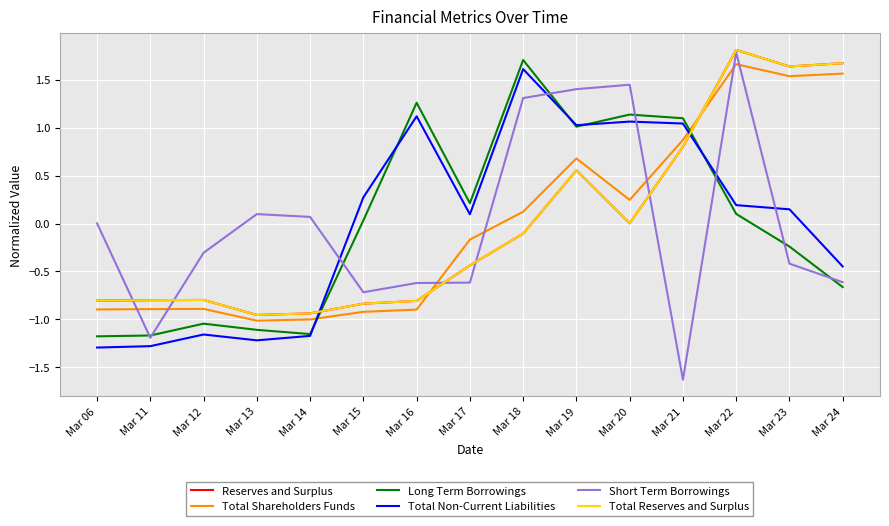

Reading right to left, transcribe all the data shown in this chart.

Reserves and Surplus: Mar 24=1.7	Mar 23=1.6	Mar 22=1.8	Mar 21=0.8	Mar 20=0.0	Mar 19=0.6	Mar 18=-0.1	Mar 17=-0.4	Mar 16=-0.8	Mar 15=-0.8	Mar 14=-0.9	Mar 13=-1.0	Mar 12=-0.8	Mar 11=-0.8	Mar 06=-0.8
Total Shareholders Funds: Mar 24=1.6	Mar 23=1.5	Mar 22=1.7	Mar 21=0.9	Mar 20=0.2	Mar 19=0.7	Mar 18=0.1	Mar 17=-0.2	Mar 16=-0.9	Mar 15=-0.9	Mar 14=-1.0	Mar 13=-1.0	Mar 12=-0.9	Mar 11=-0.9	Mar 06=-0.9
Long Term Borrowings: Mar 24=-0.7	Mar 23=-0.2	Mar 22=0.1	Mar 21=1.1	Mar 20=1.1	Mar 19=1.0	Mar 18=1.7	Mar 17=0.2	Mar 16=1.3	Mar 15=0.0	Mar 14=-1.2	Mar 13=-1.1	Mar 12=-1.0	Mar 11=-1.2	Mar 06=-1.2
Total Non-Current Liabilities: Mar 24=-0.4	Mar 23=0.1	Mar 22=0.2	Mar 21=1.0	Mar 20=1.1	Mar 19=1.0	Mar 18=1.6	Mar 17=0.1	Mar 16=1.1	Mar 15=0.3	Mar 14=-1.2	Mar 13=-1.2	Mar 12=-1.2	Mar 11=-1.3	Mar 06=-1.3
Short Term Borrowings: Mar 24=-0.6	Mar 23=-0.4	Mar 22=1.8	Mar 21=-1.6	Mar 20=1.4	Mar 19=1.4	Mar 18=1.3	Mar 17=-0.6	Mar 16=-0.6	Mar 15=-0.7	Mar 14=0.1	Mar 13=0.1	Mar 12=-0.3	Mar 11=-1.2	Mar 06=0.0
Total Reserves and Surplus: Mar 24=1.7	Mar 23=1.6	Mar 22=1.8	Mar 21=0.8	Mar 20=0.0	Mar 19=0.6	Mar 18=-0.1	Mar 17=-0.4	Mar 16=-0.8	Mar 15=-0.8	Mar 14=-0.9	Mar 13=-1.0	Mar 12=-0.8	Mar 11=-0.8	Mar 06=-0.8